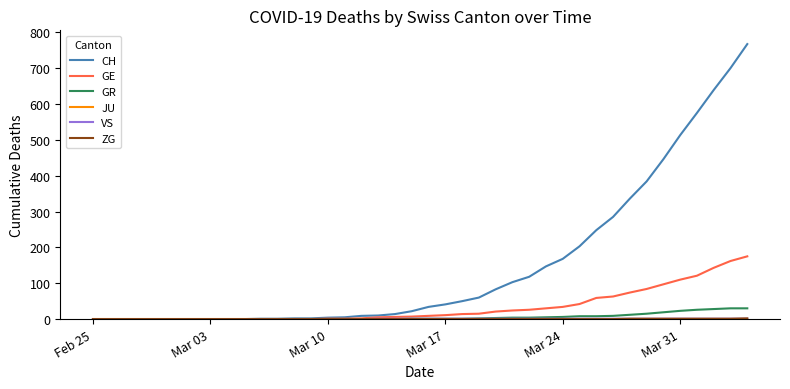

How many lines are shown in the chart?

6